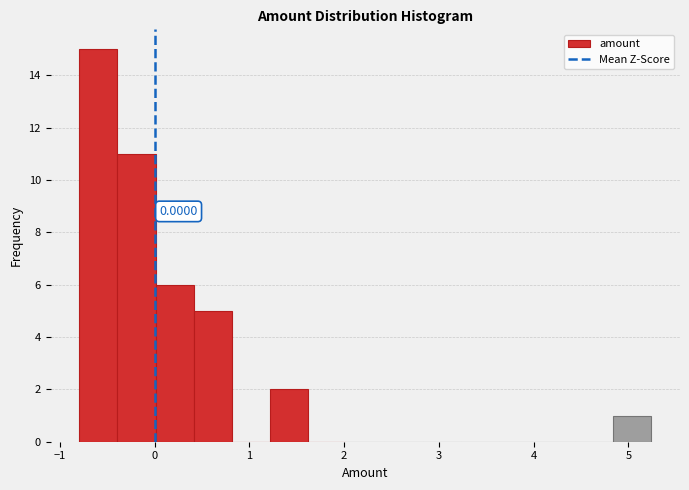

Which range on the x-axis has the tallest bar?

-0.8 to -0.4